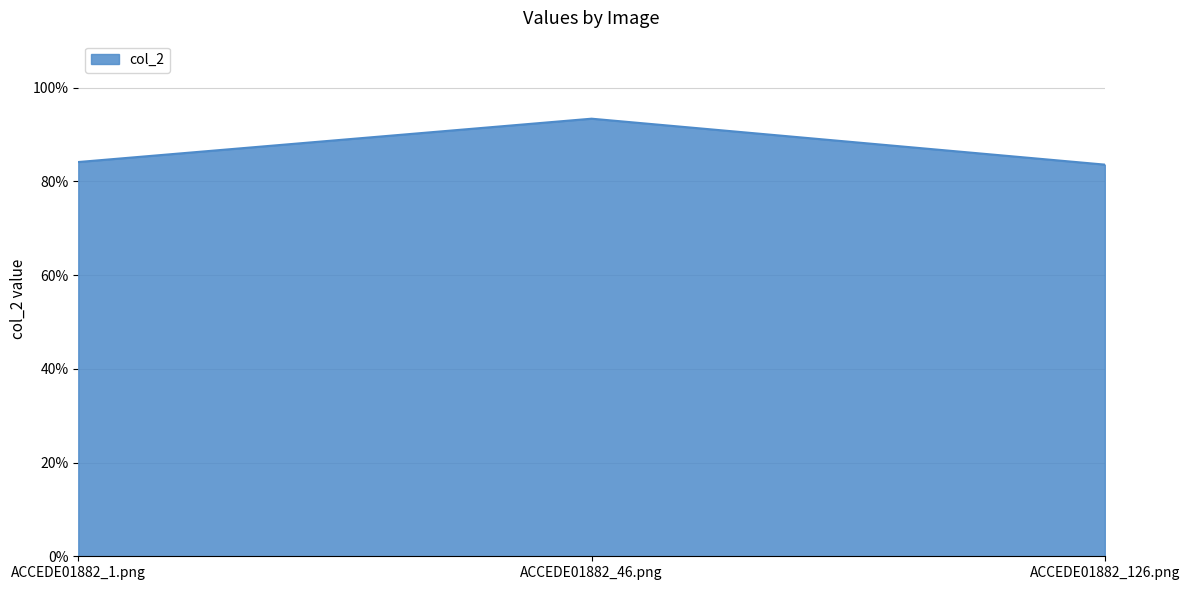

What is the value of the 3rd point from the left?

0.8